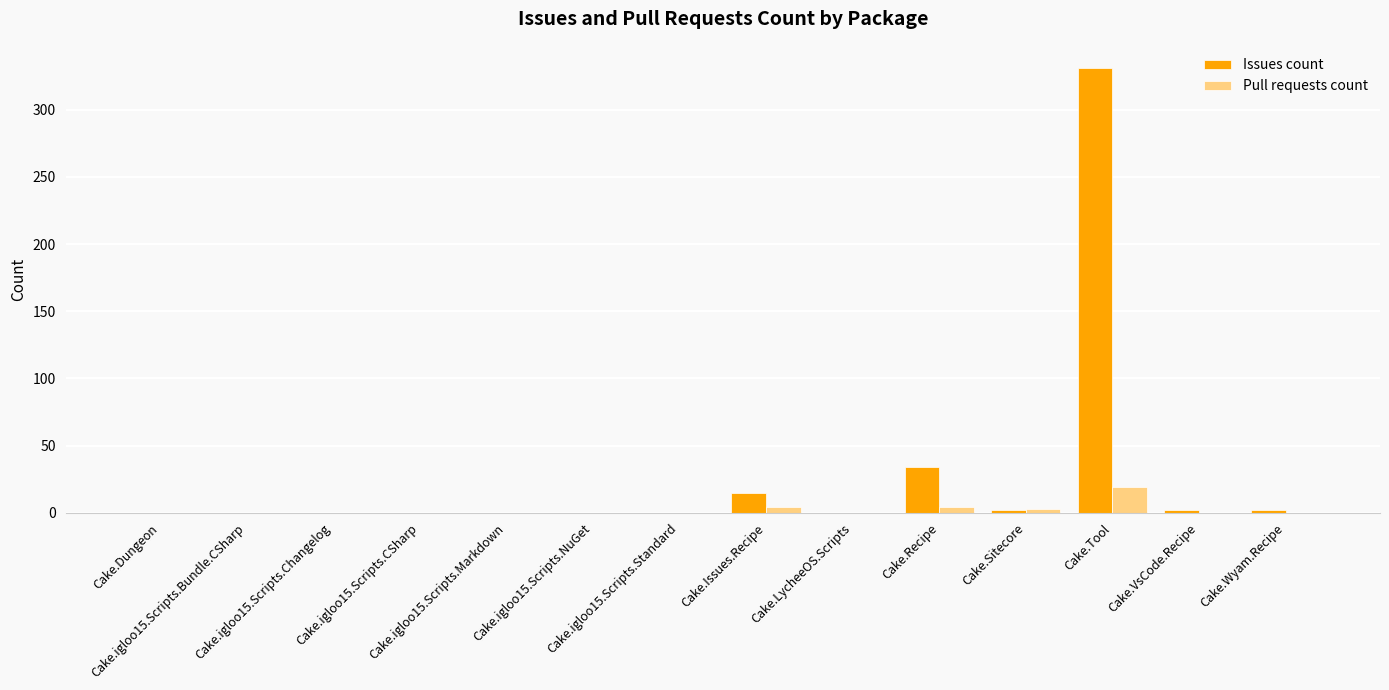

What is the maximum value shown in the chart?

331